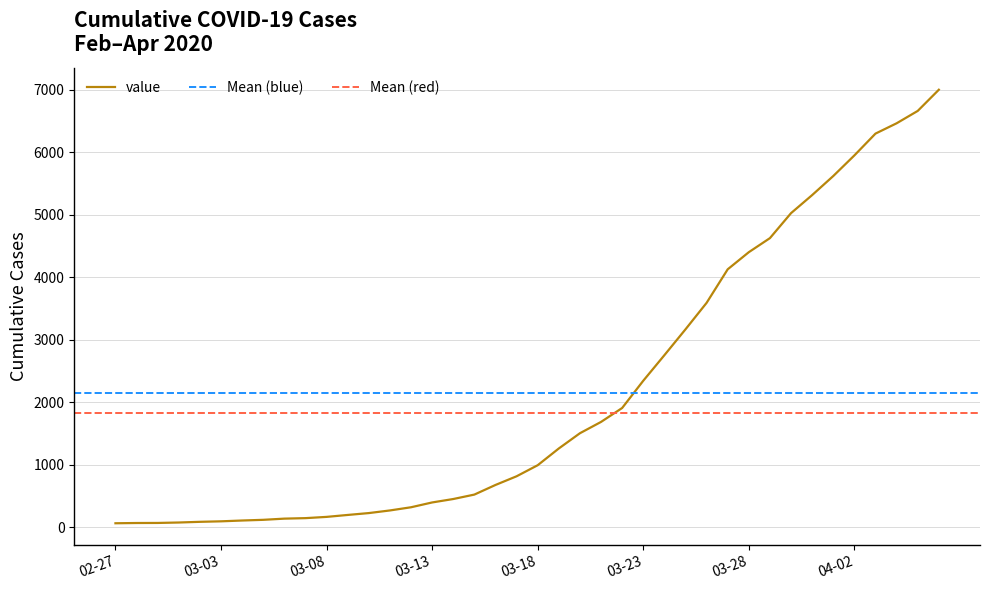

Reading left to right, list all the values displayed in this chart.

64	68	69	76	87	95	108	119	138	146	166	197	227	269	320	397	452	523	677	816	993	1261	1505	1686	1909	2345	2754	3168	3592	4129	4403	4628	5028	5317	5622	5952	6301	6466	6664	7003